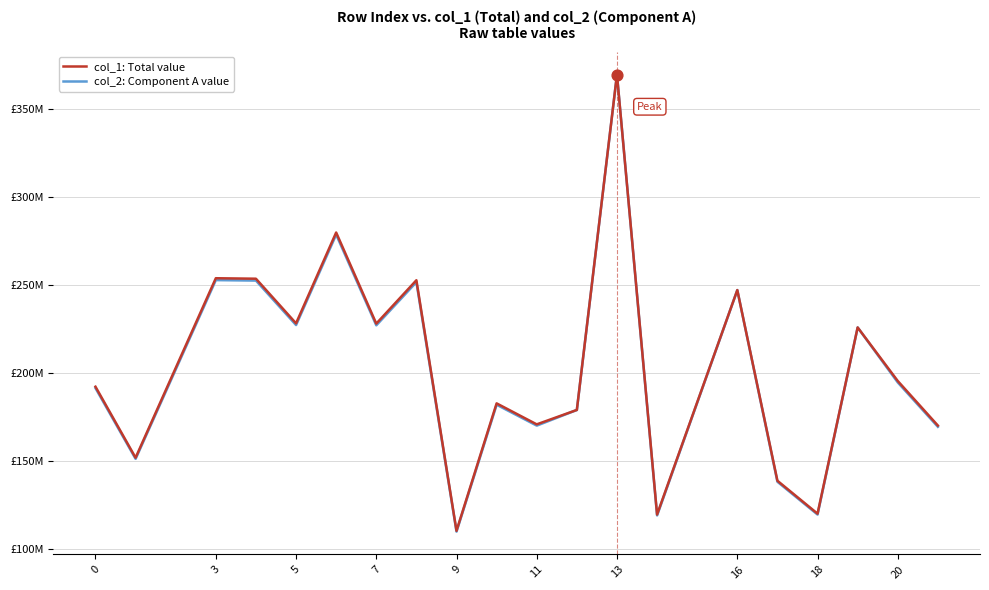

What are all the series names shown in the legend?

col_1: Total value, col_2: Component A value